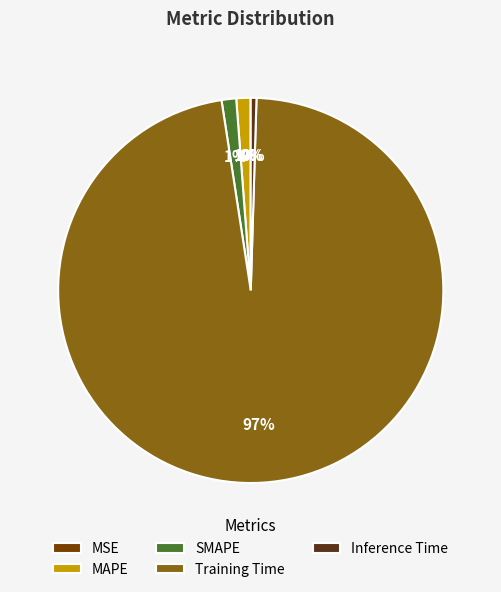

Is the sum of MAPE and Inference Time greater than half?

No